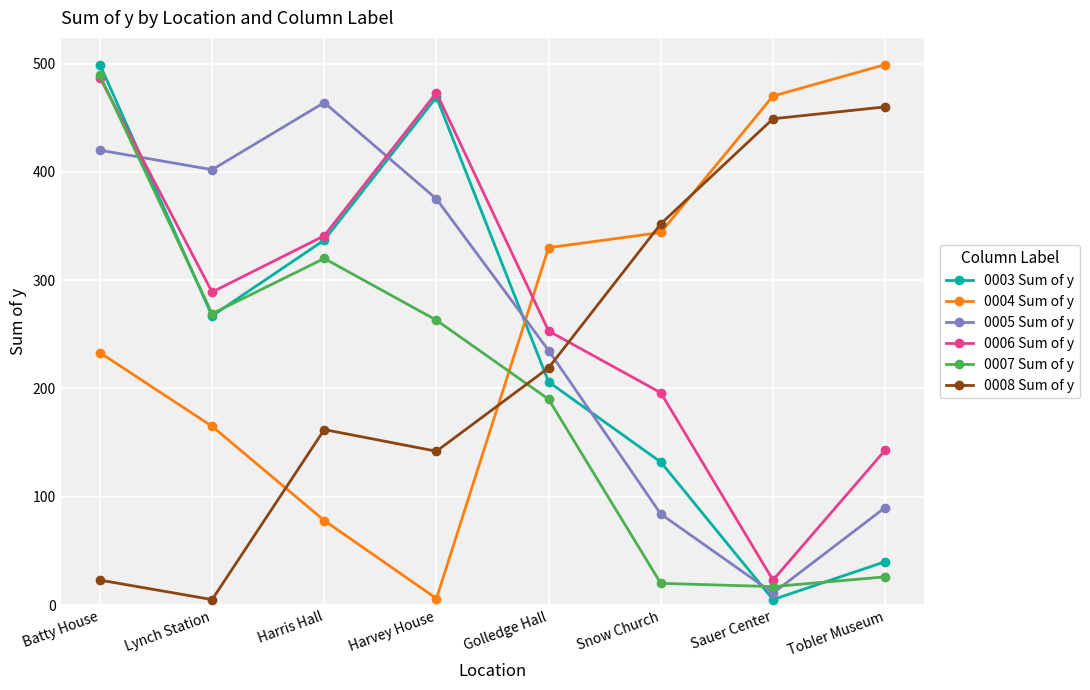

True or false: 0003 Sum of y and 0008 Sum of y intersect in this chart.

True